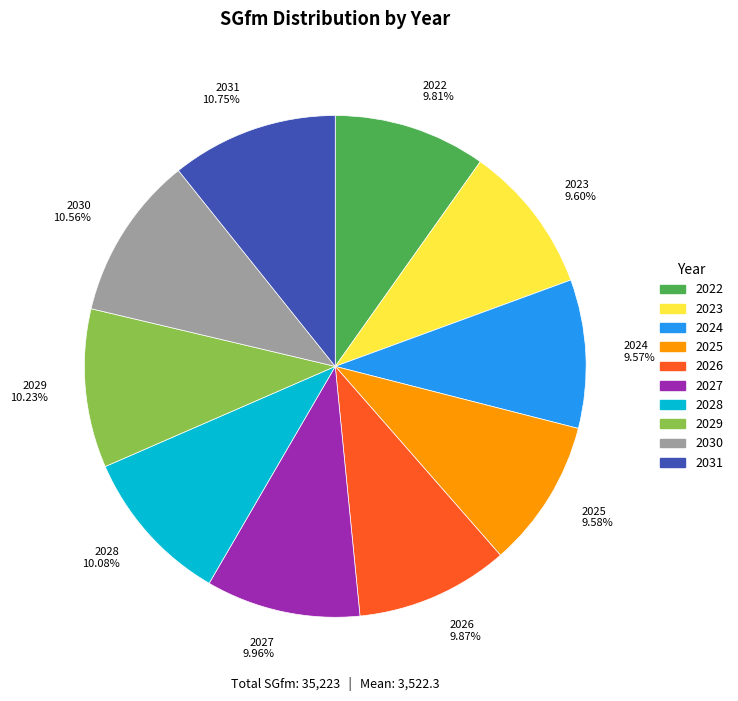

Is there a majority slice in this chart?

No